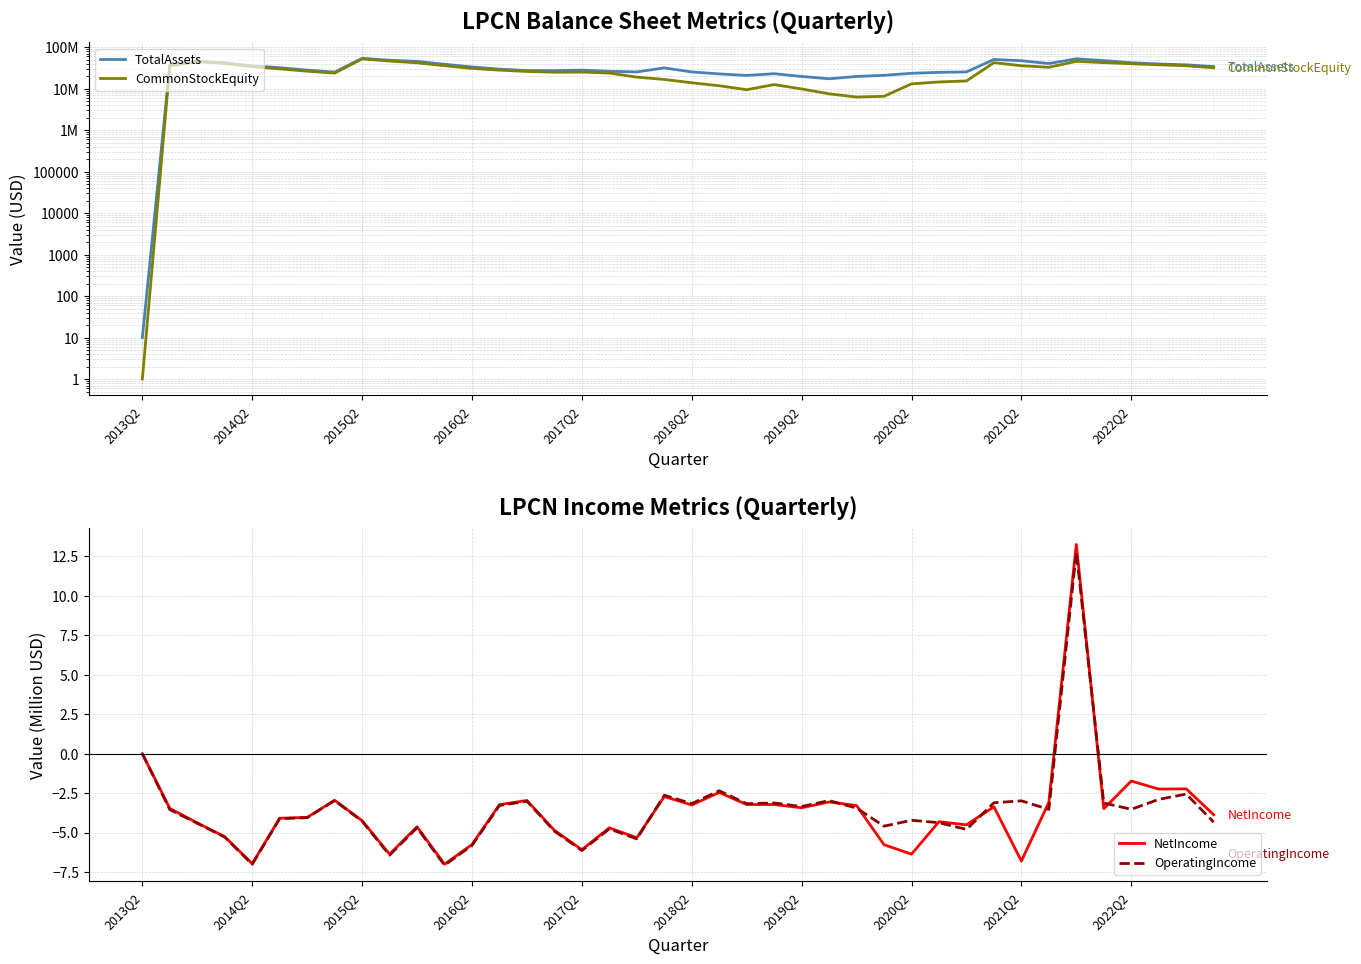

Reading right to left, extract all data points from this chart.

TotalAssets: 34021852.0	37542922.0	39424228.0	42193389.0	47603591.0	52482439.0	40389109.0	47179273.0	50576621.0	25352776.0	24751684.0	23485295.0	20991956.0	19658280.0	17341910.0	19676783.0	22989108.0	20851953.0	22685391.0	25302411.0	31680648.0	25325114.0	26255190.0	28047569.0	27222145.0	27342970.0	29554156.0	33347789.0	38773982.0	45377278.0	48428217.0	53796691.0	25057380.0	27993502.0	32017773.0	35485524.0	42102020.0	46107522.0	37170611.0	10.0
CommonStockEquity: 31960019.0	35634940.0	37648823.0	39889745.0	42409853.0	45570018.0	32811088.0	35745553.0	42390849.0	15341919.0	14508301.0	13084968.0	6552736.0	6287796.0	7505340.0	9850206.0	12551694.0	9433673.0	11761939.0	13878959.0	16672262.0	18979988.0	23771056.0	25147630.0	24877187.0	26016801.0	27981906.0	30763225.0	35779518.0	41985417.0	46249241.0	52131686.0	23720075.0	26359970.0	29960872.0	33815153.0	40601978.0	44823747.0	35542300.0	1.0
NetIncome: -3.9	-2.2	-2.2	-1.7	-3.5	13.3	-3.1	-6.8	-3.4	-4.5	-4.3	-6.4	-5.8	-3.3	-3.1	-3.4	-3.2	-3.2	-2.5	-3.3	-2.7	-5.3	-4.7	-6.1	-4.9	-3.0	-3.2	-5.8	-7.0	-4.6	-6.4	-4.2	-3.0	-4.0	-4.1	-7.0	-5.3	-4.4	-3.5	-0.0
OperatingIncome: -4.3	-2.6	-2.9	-3.5	-3.1	12.8	-3.5	-3.0	-3.1	-4.8	-4.4	-4.2	-4.6	-3.4	-3.0	-3.4	-3.1	-3.2	-2.4	-3.2	-2.6	-5.4	-4.8	-6.1	-4.9	-3.0	-3.3	-5.8	-7.1	-4.7	-6.4	-4.3	-3.0	-4.1	-4.1	-7.0	-5.3	-4.4	-3.5	-0.0